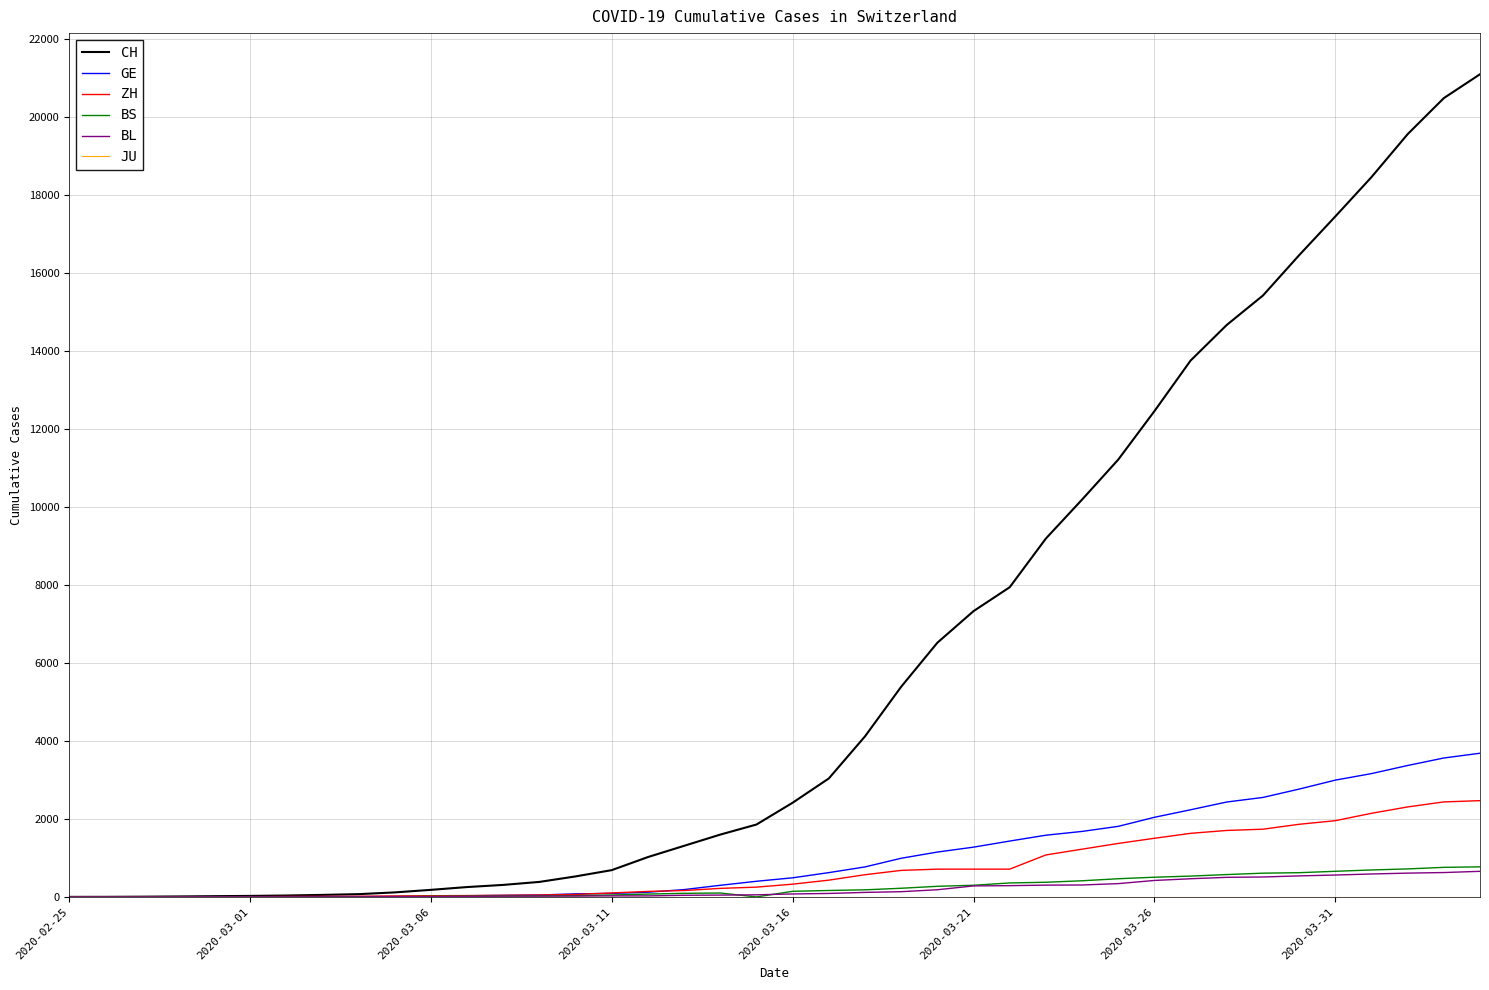

Which series has the widest spread of values?

CH